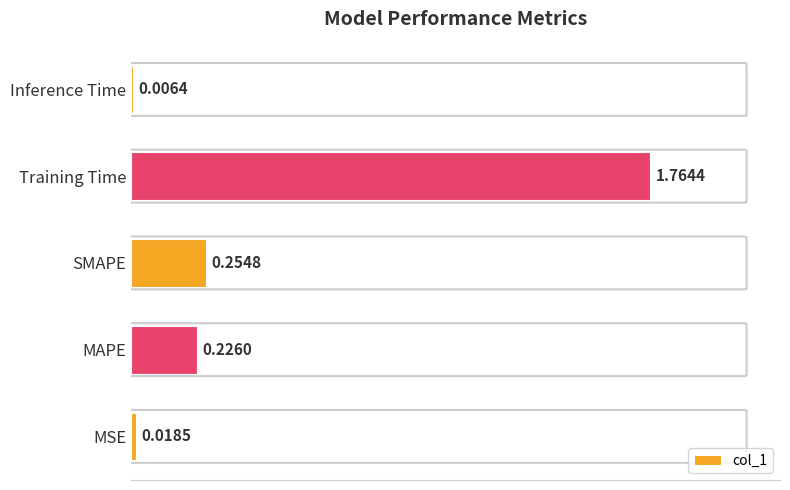

What is the sum of all values?

2.3